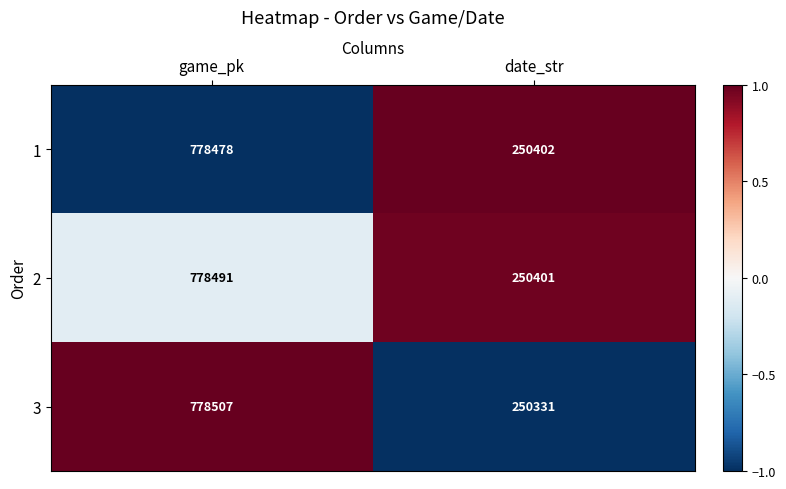

Which category has the highest value across all series?

game_pk